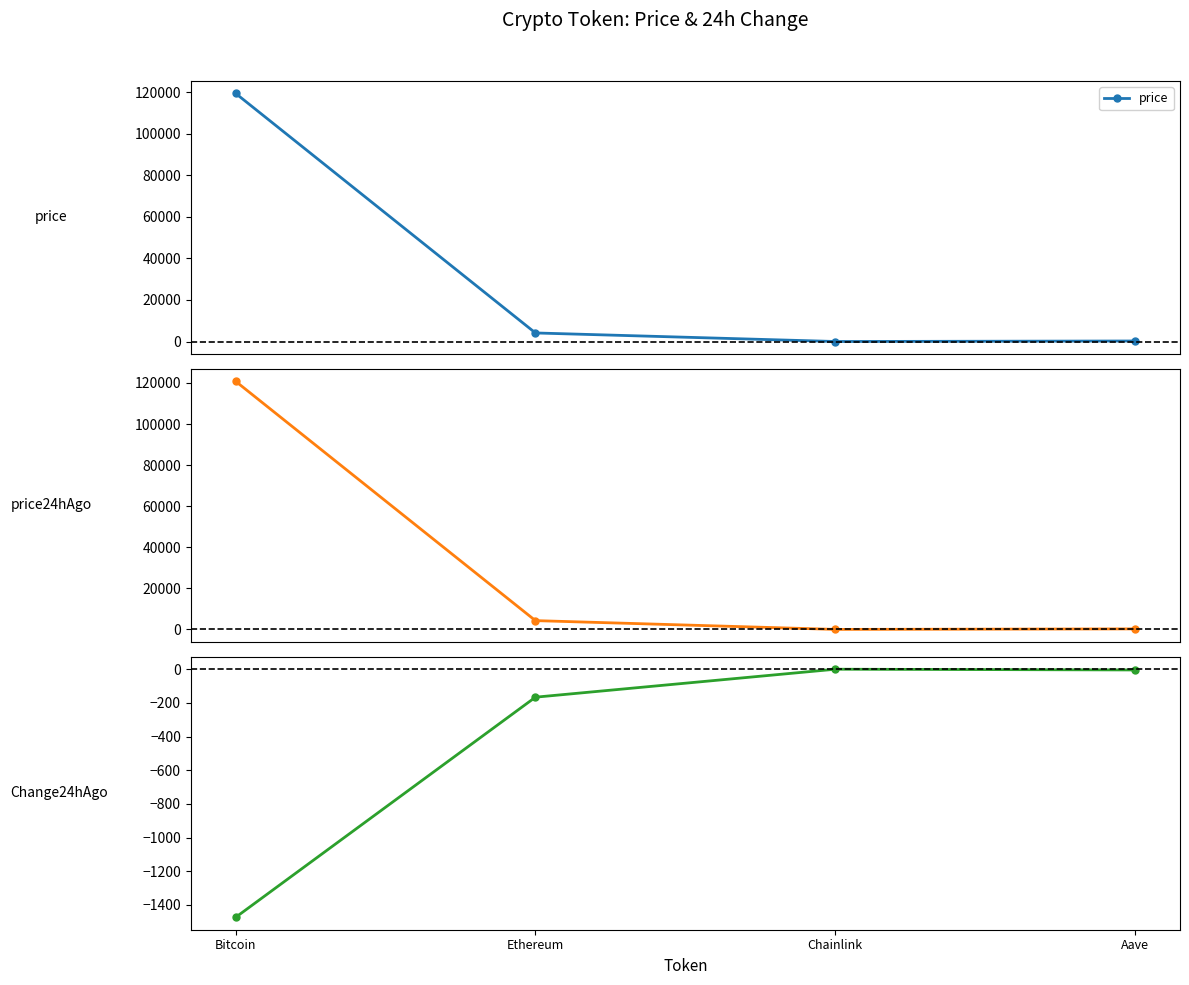

What is the value of the Change24hAgo point at the 1st from the left?

-1474.0